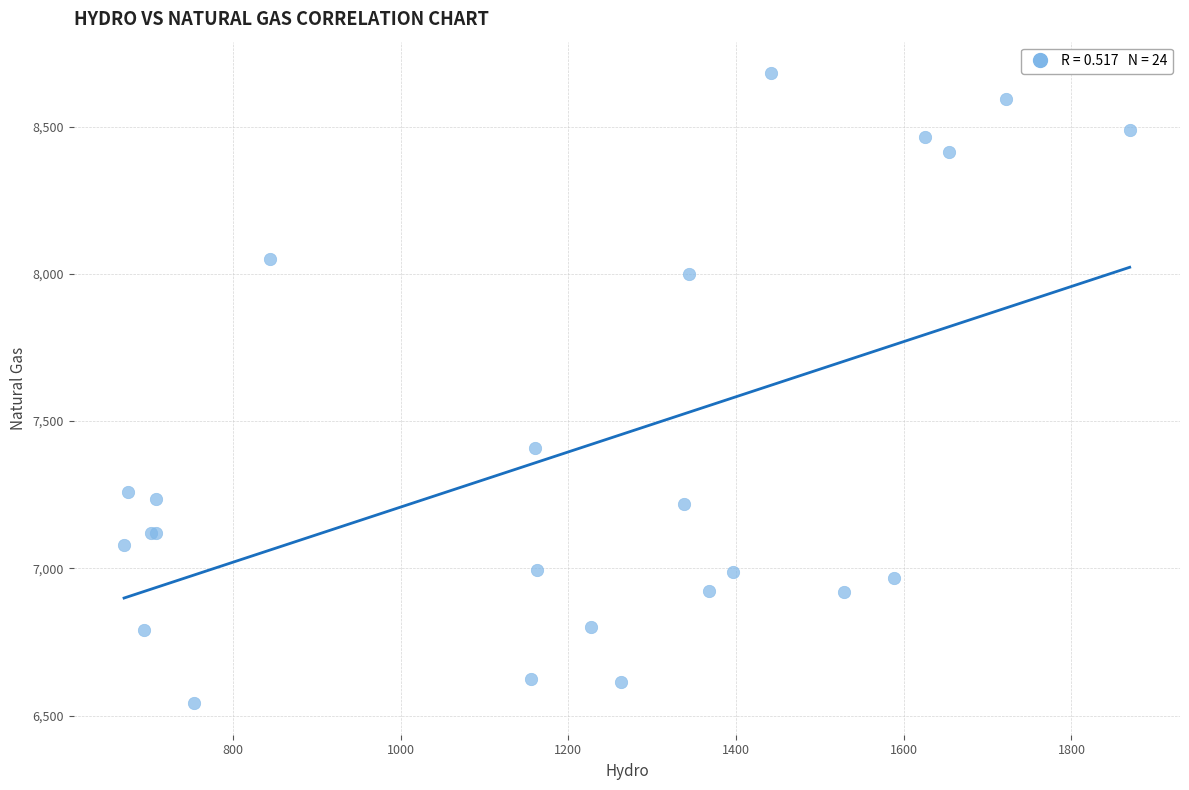

What Y value in the scatter plot is closest to 7611?

7409.9